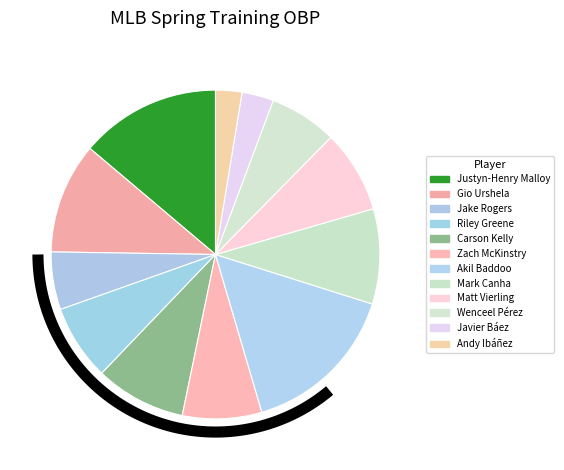

To the nearest percent, what percentage of the pie is Matt Vierling?

8%